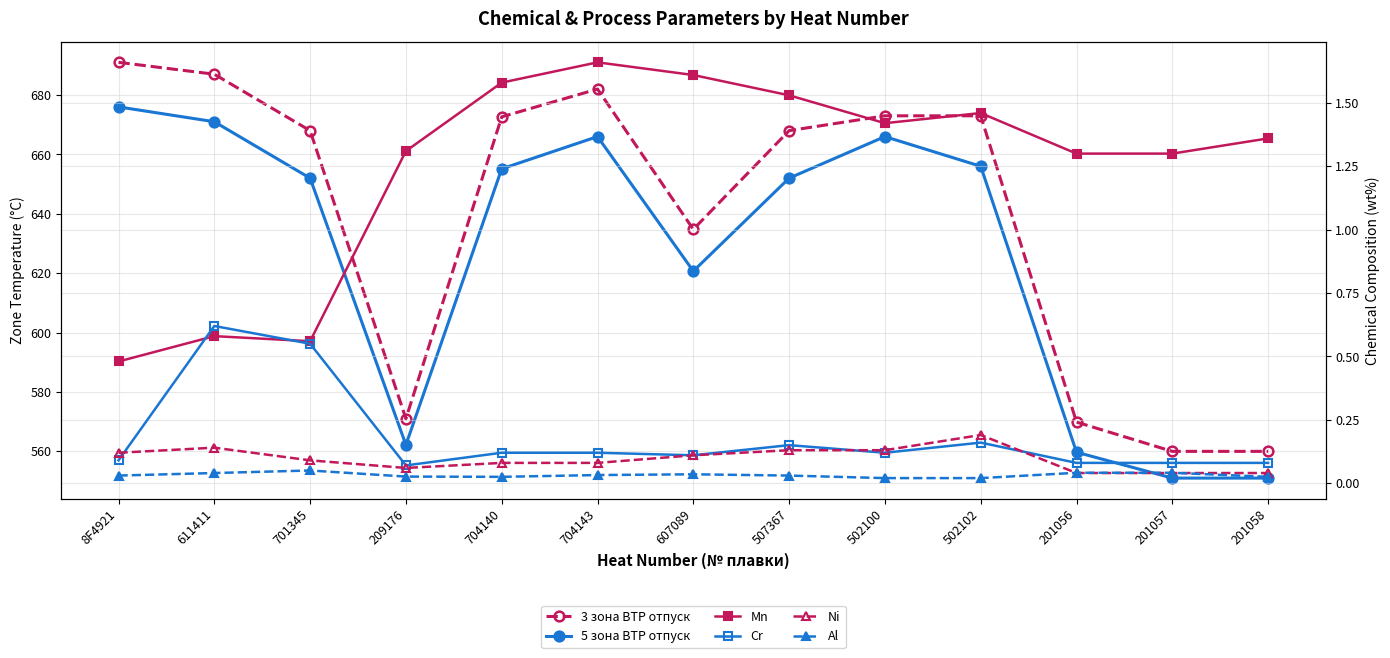

The value of Ni at 611411 is 0.1. True or false?

False